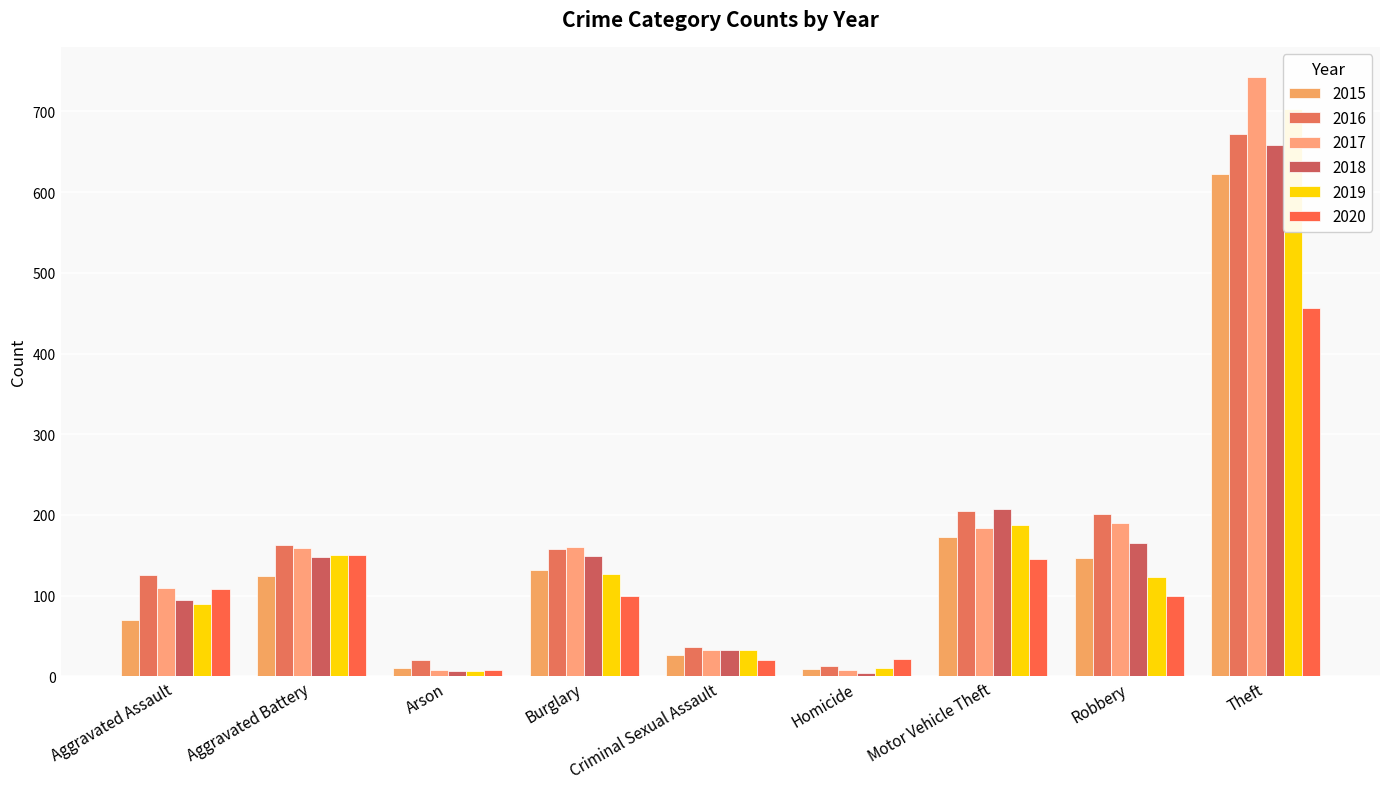

Reading right to left, transcribe all the data shown in this chart.

2015: Theft=622	Robbery=146	Motor Vehicle Theft=172	Homicide=9	Criminal Sexual Assault=26	Burglary=132	Arson=10	Aggravated Battery=124	Aggravated Assault=70
2016: Theft=672	Robbery=201	Motor Vehicle Theft=205	Homicide=13	Criminal Sexual Assault=36	Burglary=158	Arson=20	Aggravated Battery=163	Aggravated Assault=125
2017: Theft=743	Robbery=190	Motor Vehicle Theft=184	Homicide=8	Criminal Sexual Assault=32	Burglary=160	Arson=8	Aggravated Battery=159	Aggravated Assault=109
2018: Theft=659	Robbery=165	Motor Vehicle Theft=207	Homicide=4	Criminal Sexual Assault=32	Burglary=149	Arson=7	Aggravated Battery=148	Aggravated Assault=95
2019: Theft=703	Robbery=123	Motor Vehicle Theft=187	Homicide=10	Criminal Sexual Assault=32	Burglary=127	Arson=6	Aggravated Battery=150	Aggravated Assault=90
2020: Theft=456	Robbery=100	Motor Vehicle Theft=145	Homicide=21	Criminal Sexual Assault=20	Burglary=100	Arson=8	Aggravated Battery=150	Aggravated Assault=108